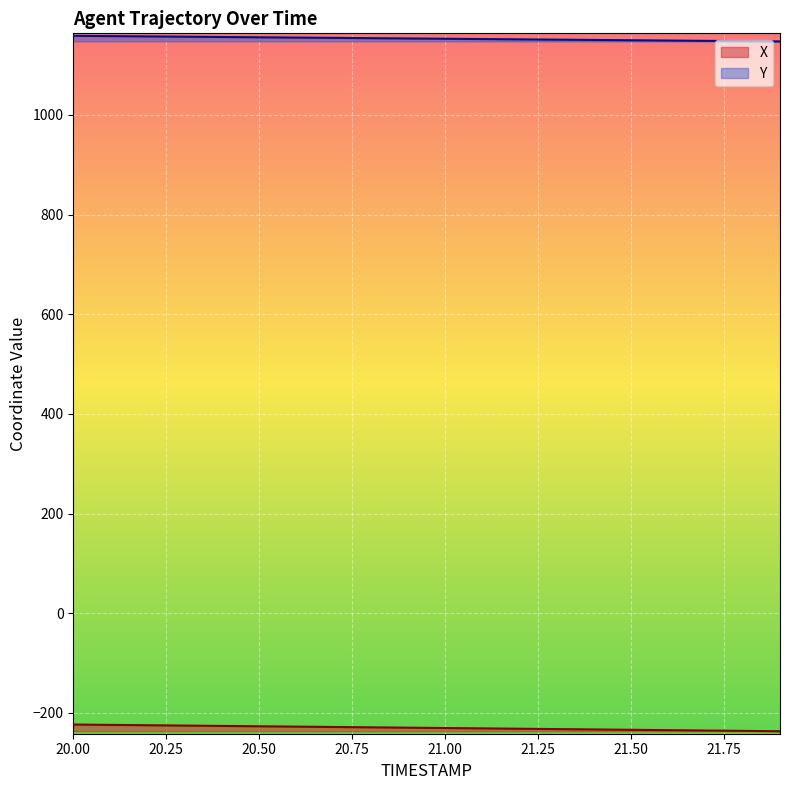

What is the minimum value shown in the chart?

-236.7